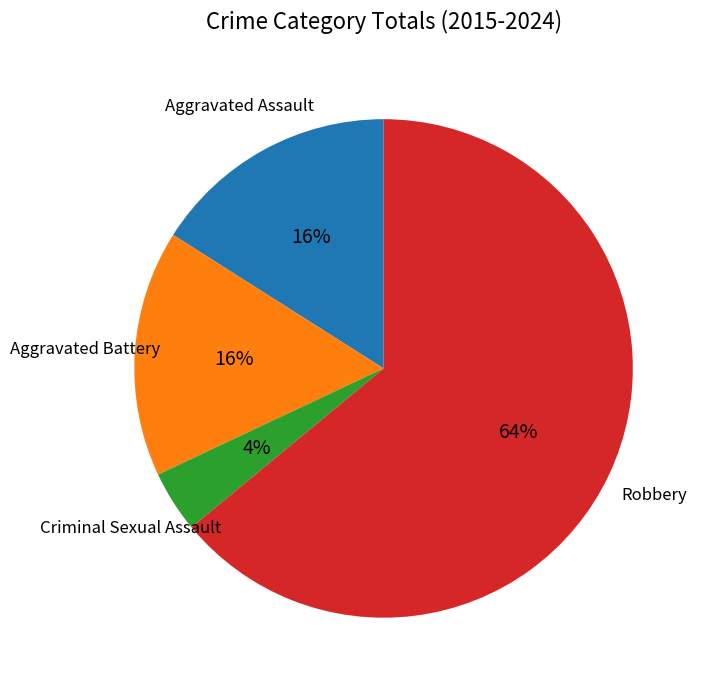

To the nearest percent, what is the average slice percentage?

25%